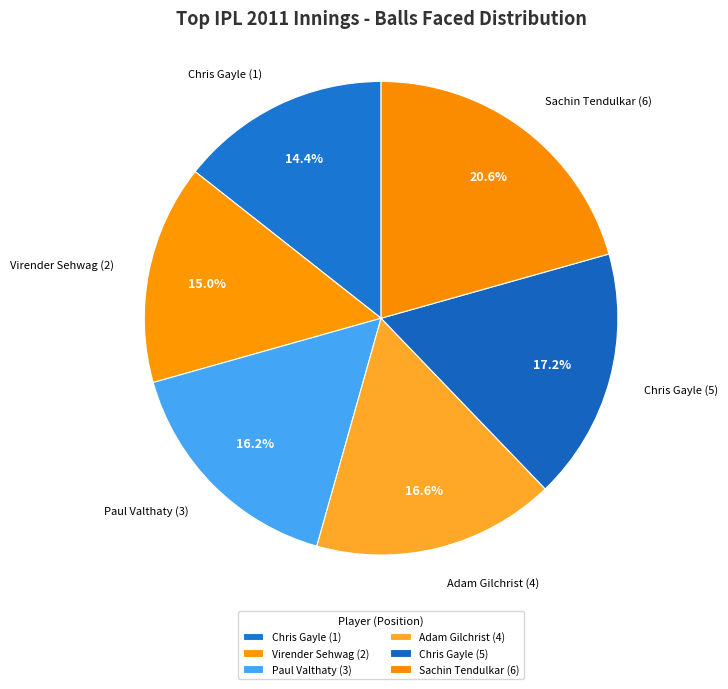

Is the sum of Sachin Tendulkar (6) and Chris Gayle (5) greater than half?

No